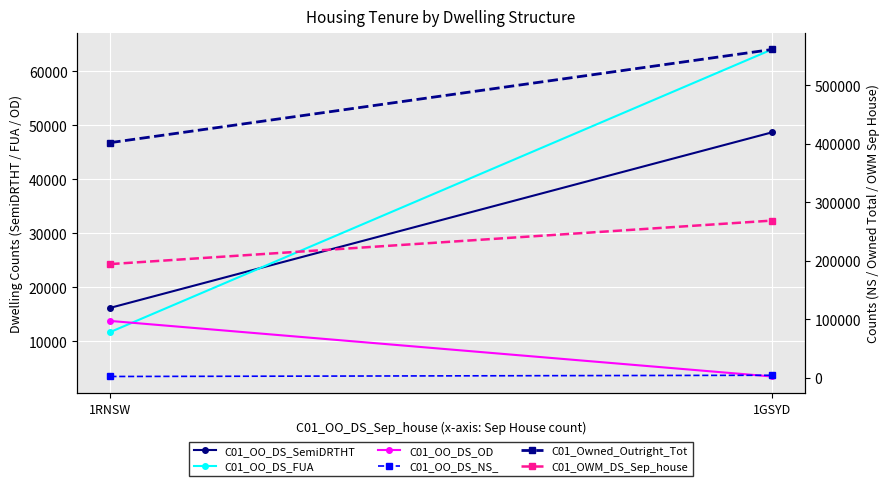

Count the number of data series in this chart.

6